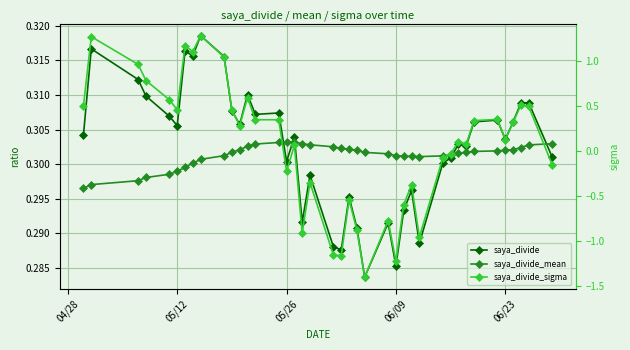

What is the lowest value of the saya_divide series?

0.3